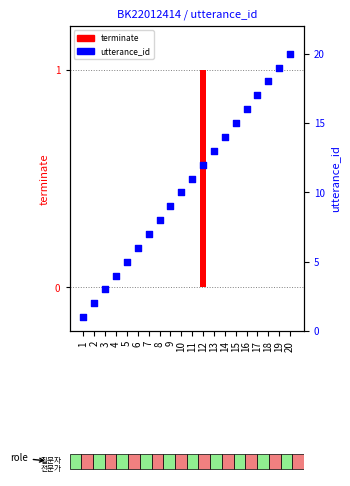

Which series has the widest spread of Y values?

utterance_id